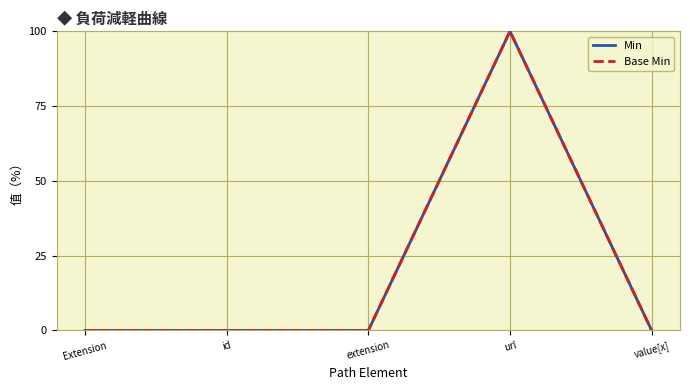

What is the label of the 4th point from the right?

id